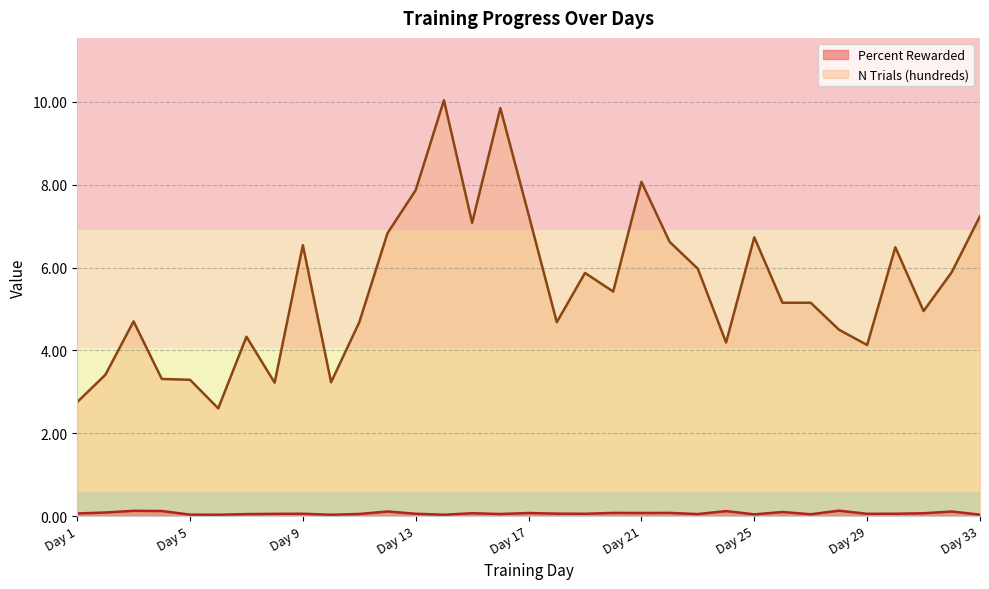

True or false: N trials (hundreds) and Percent Rewarded cross at least once.

False